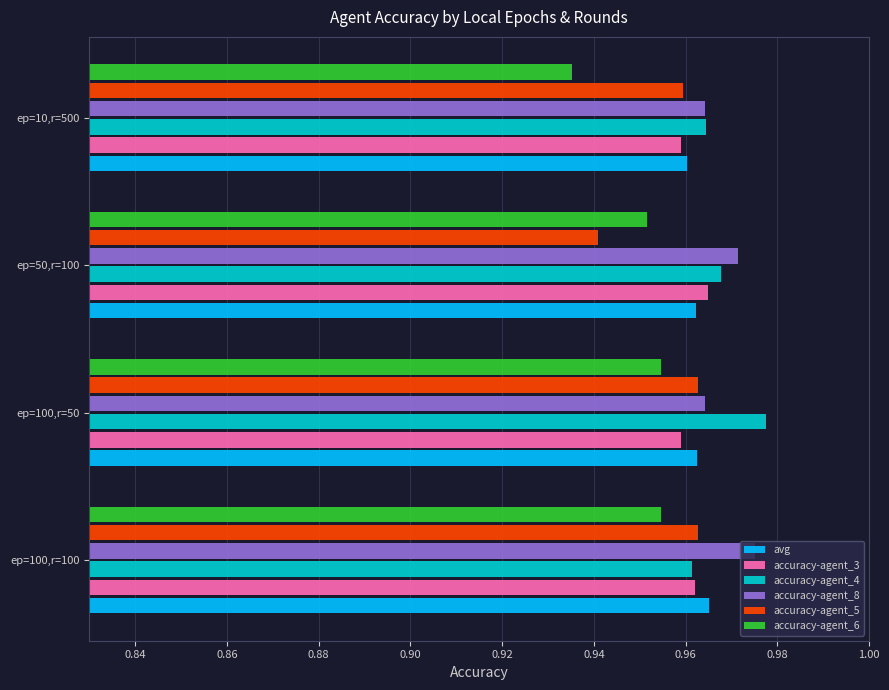

Which label corresponds to the smallest value in the chart?

ep=10,r=500